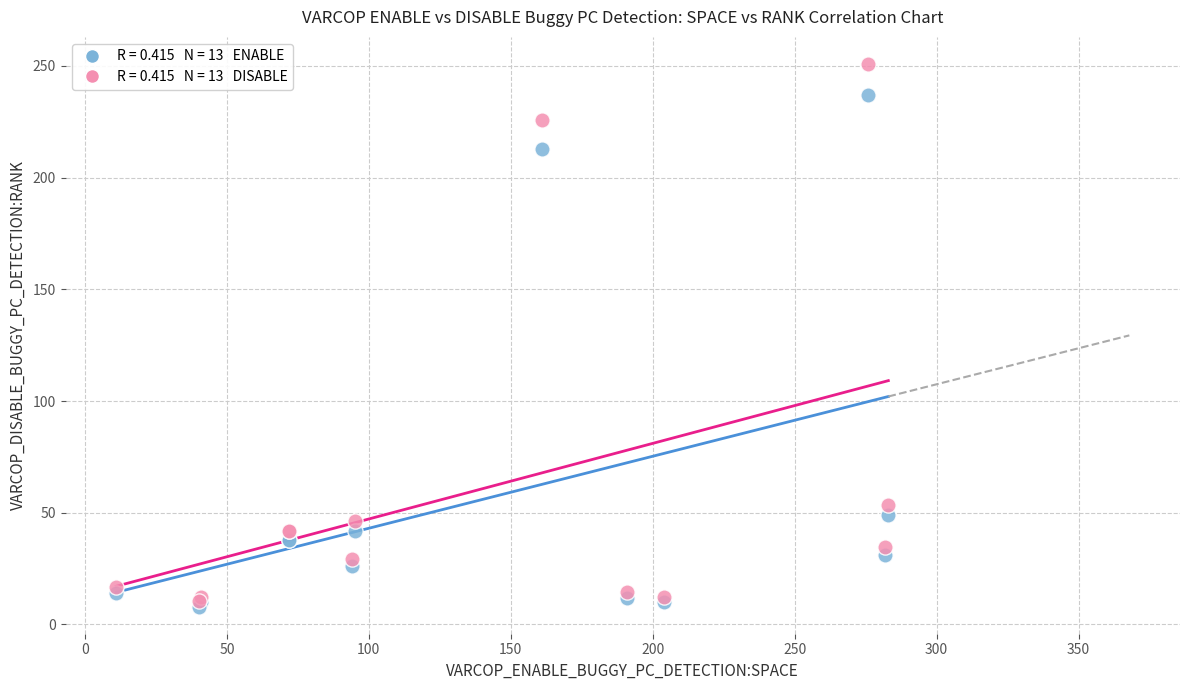

Across all series, what Y value is closest to 129?

53.5